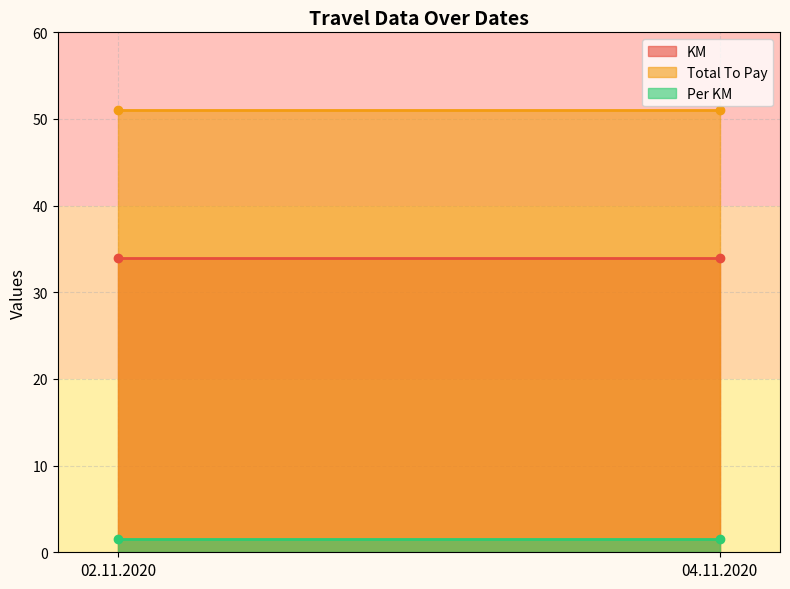

Rank the series by their average value, from highest to lowest.

Total To Pay, KM, Per KM